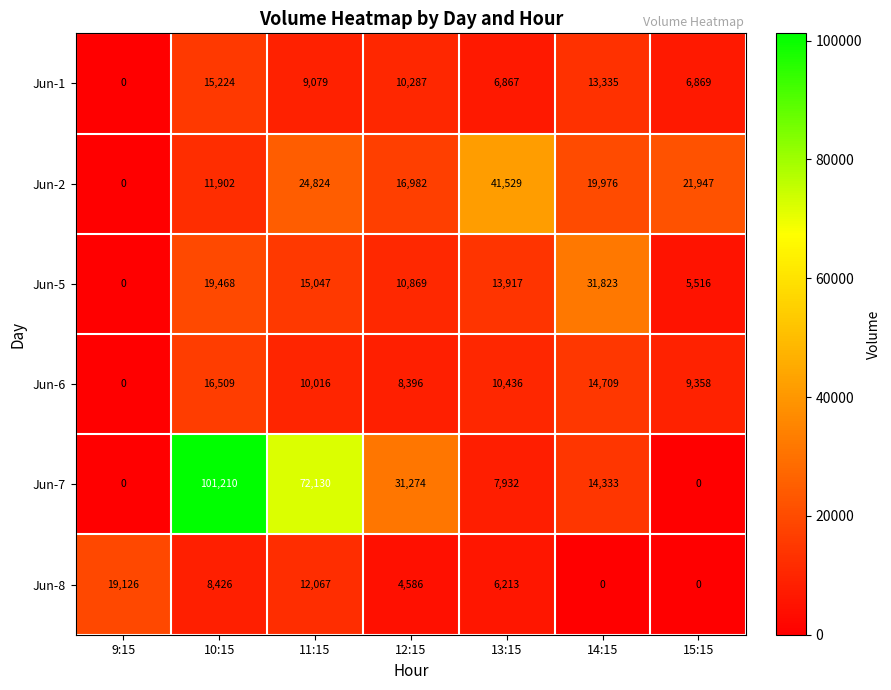

What is the difference between the second highest and minimum values in the Jun-5 series?

19468